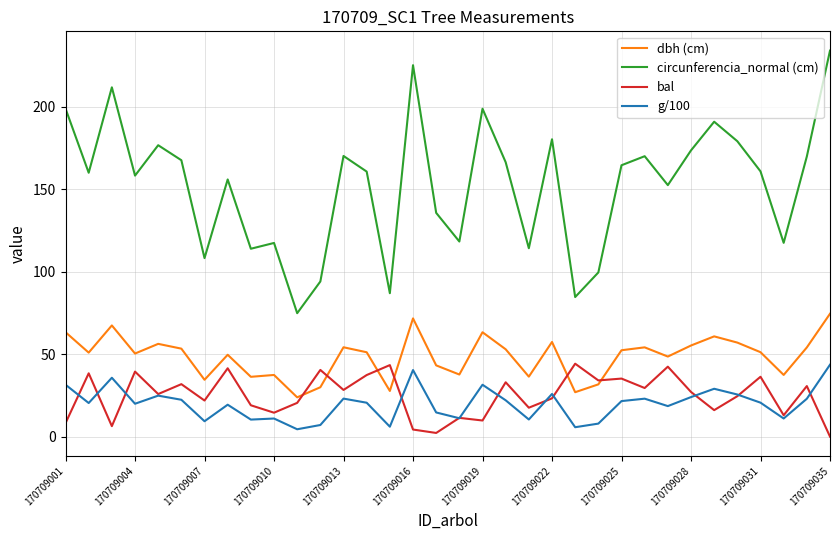

Which series has the largest range (max minus min)?

circunferencia_normal (cm)